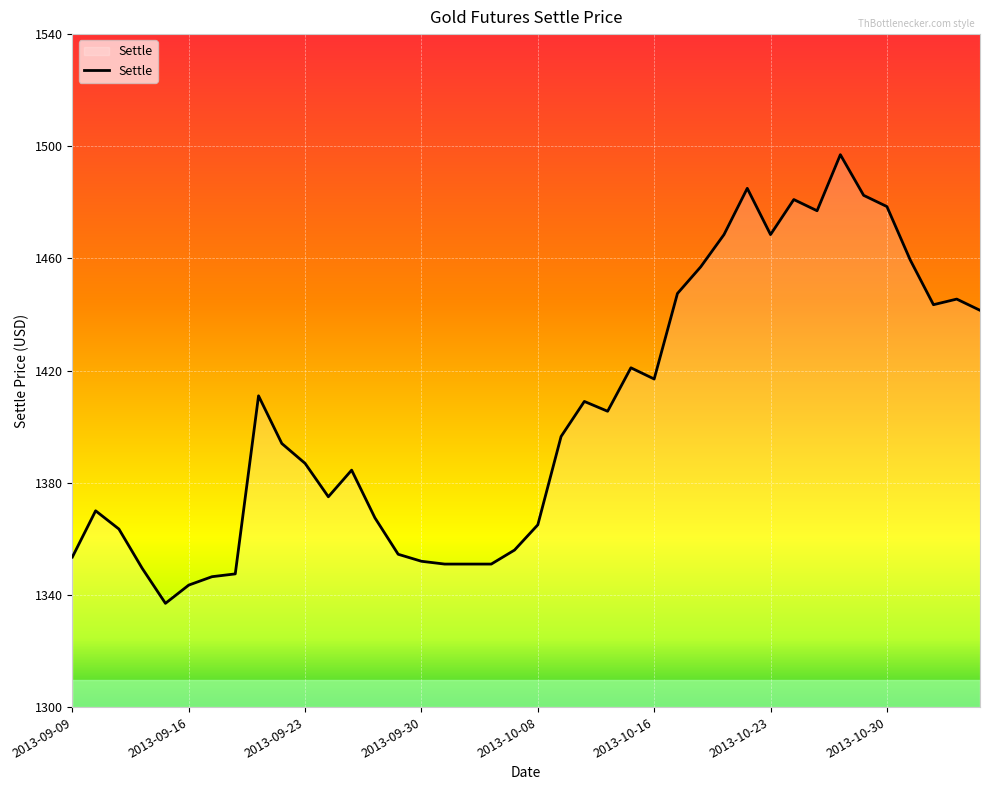

What is the maximum value shown in the chart?

1497.0